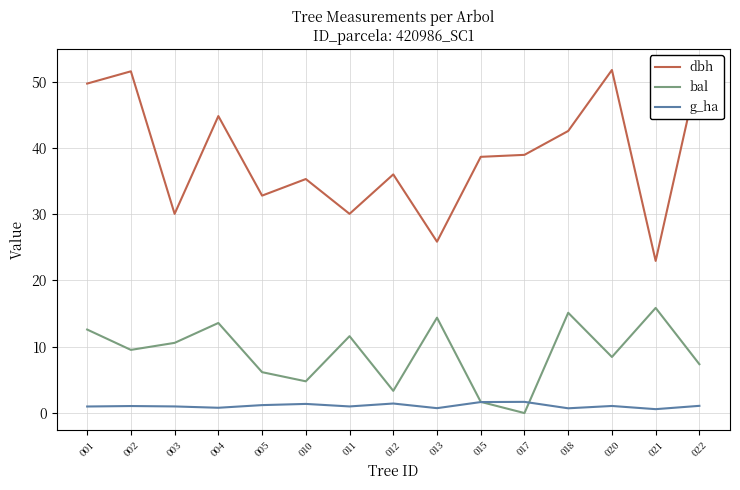

Is it true that g_ha equals 0.6 at 003?

False